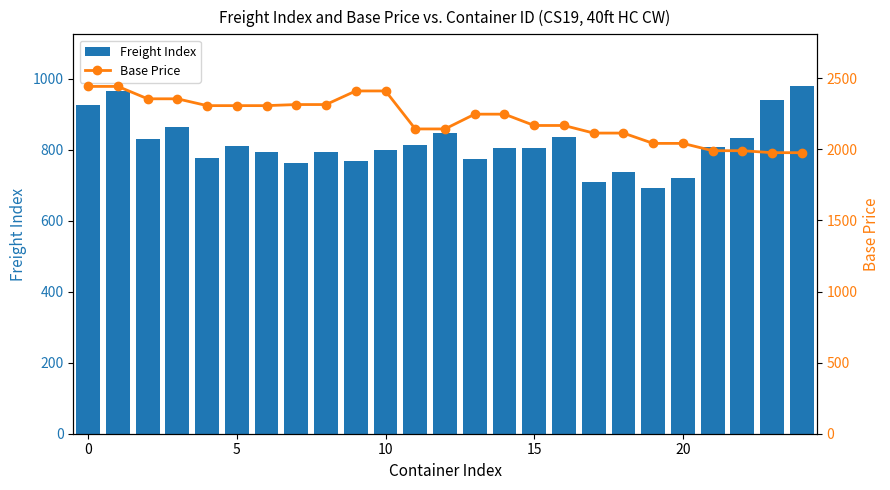

At which category does the chart reach its minimum across all series?

19